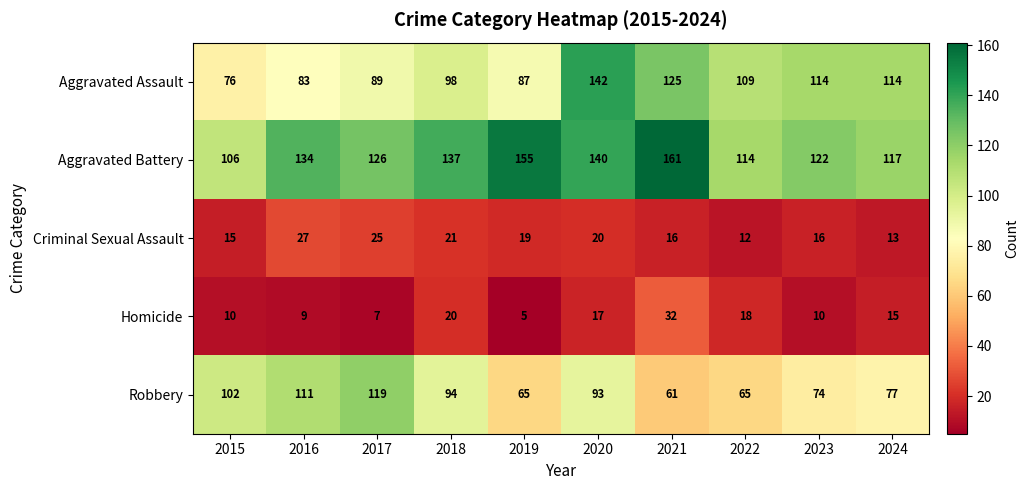

At which category is the sum across all series the highest?

2020